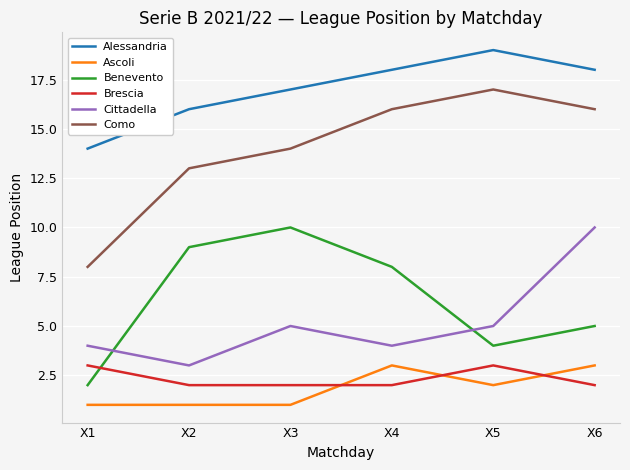

True or false: Como and Benevento cross at least once.

False